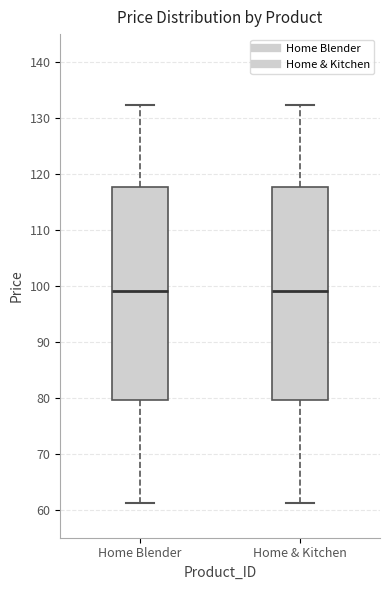

Reading left to right, read every box against the y-axis: the position of its median line, the range the box covers, and the ends of its whiskers. The values are not printed on the chart, so give them approximately, as read against the axis.

Home Blender: median 99, box 80 to 118, whiskers 61 to 132
Home & Kitchen: median 99, box 80 to 118, whiskers 61 to 132